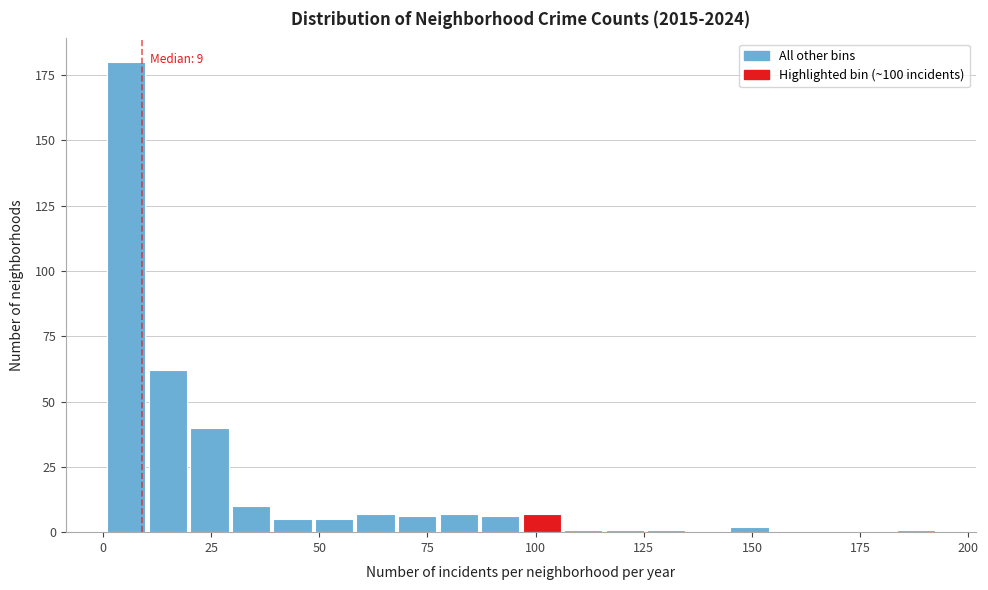

Read against the x-axis, roughly where is the centre of the tallest bar?

5